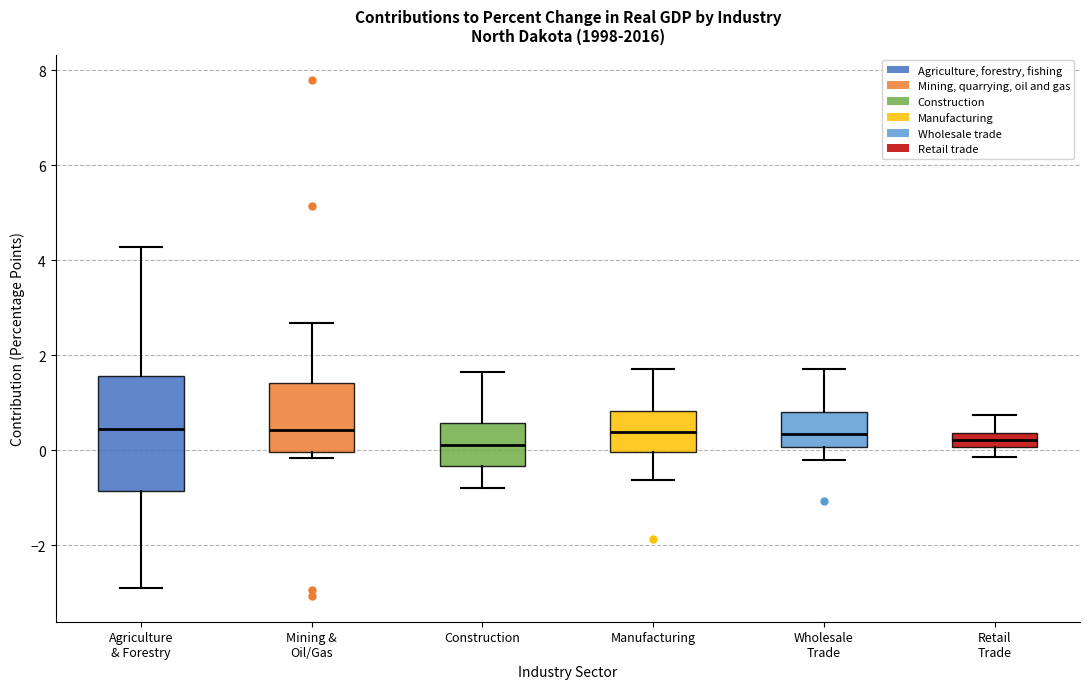

Comparing the boxes themselves (not the whiskers), which one is the tallest?

Agriculture & Forestry